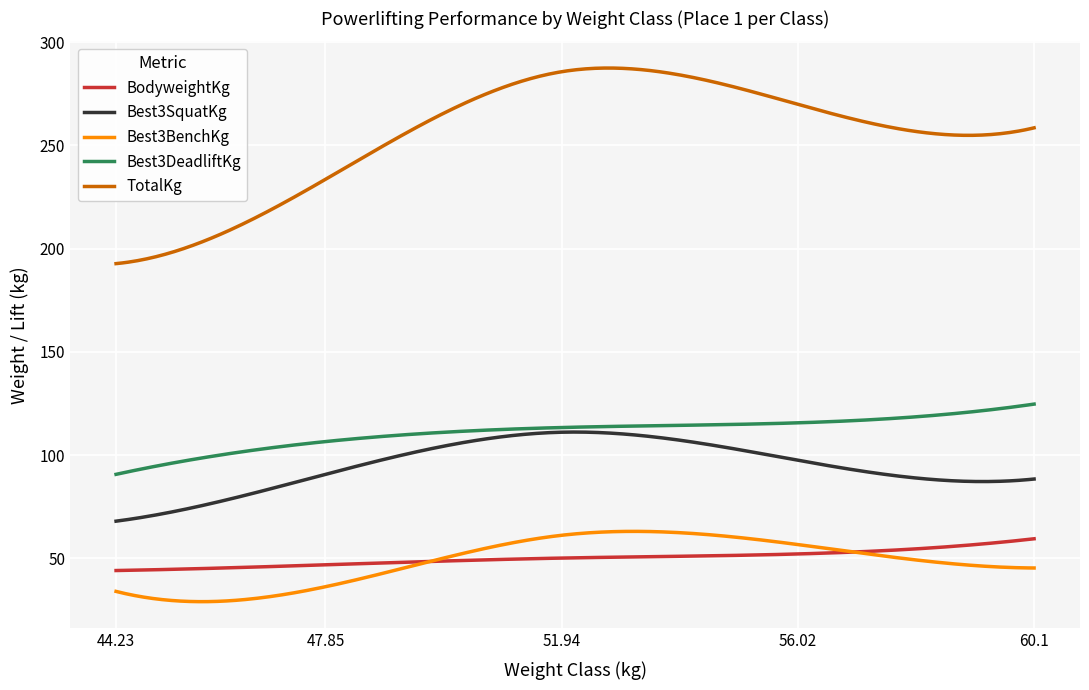

What are all the series names shown in the legend?

BodyweightKg, Best3SquatKg, Best3BenchKg, Best3DeadliftKg, TotalKg